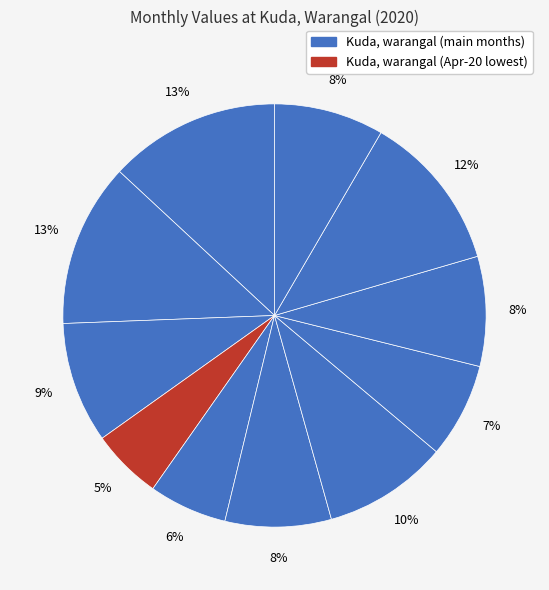

How many segments does this pie chart have?

11